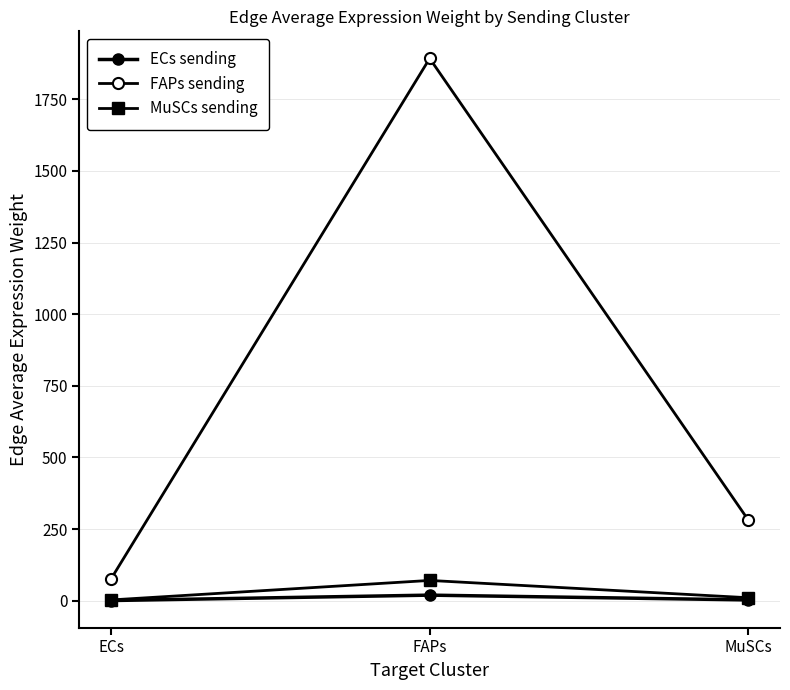

What is the difference between the highest and lowest values at ECs?

76.4